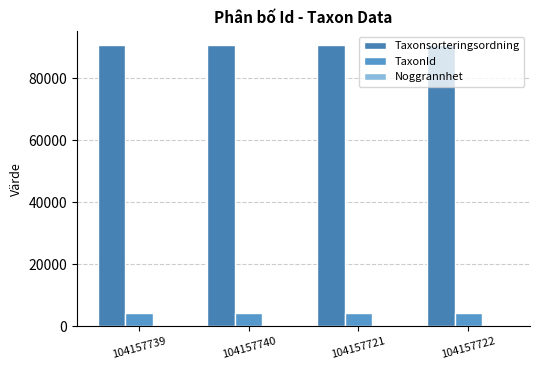

How many series are shown in this chart?

3